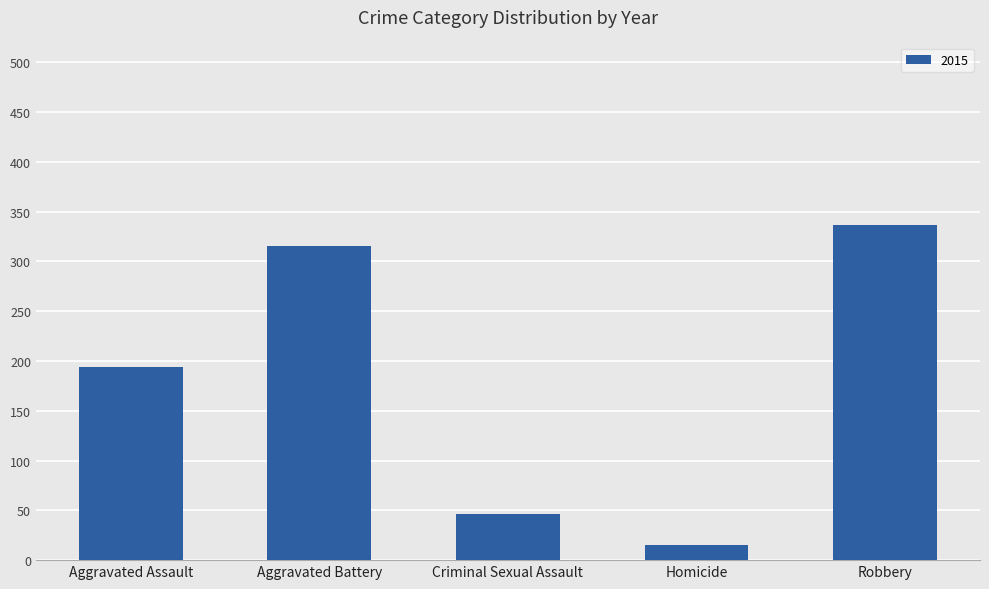

What is the difference between the values at Homicide and Robbery?

322